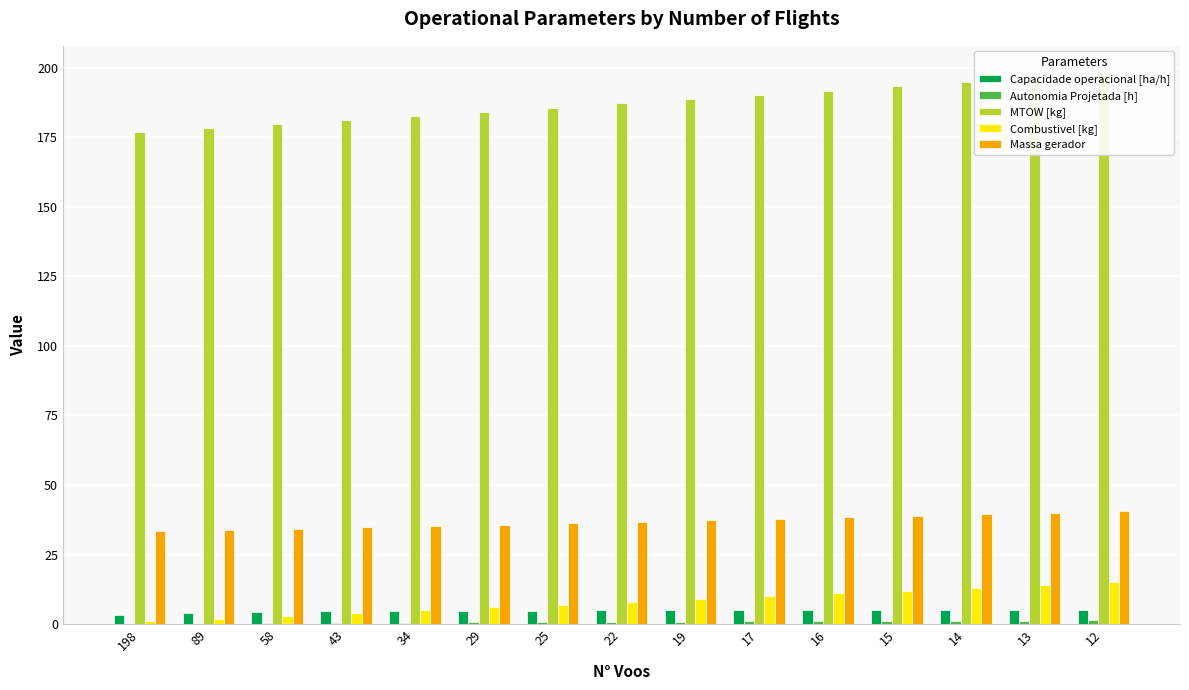

At which label is Capacidade operacional [ha/h] closest to 4?

89